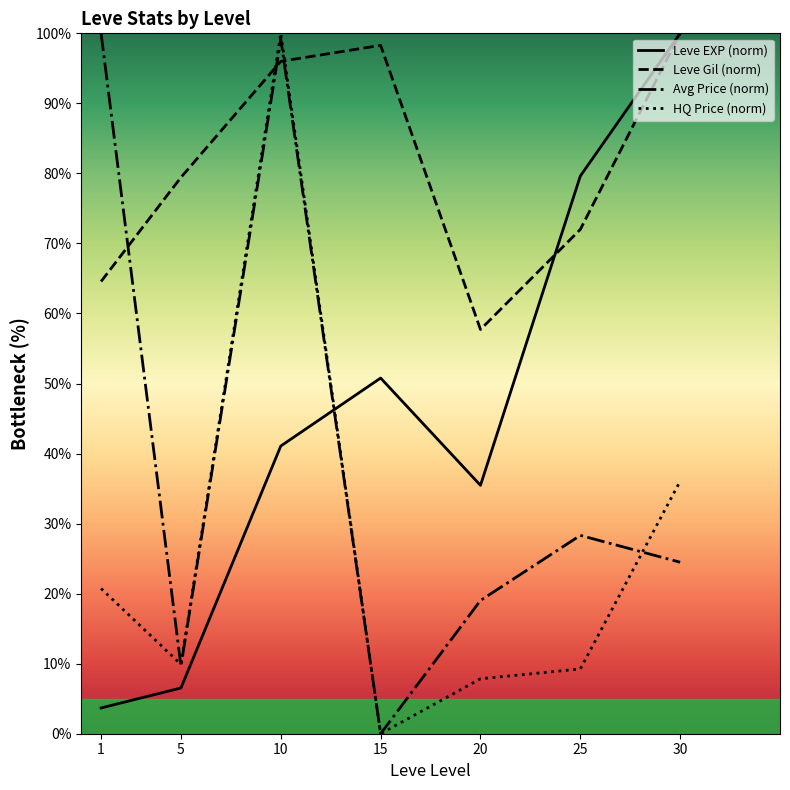

Reading left to right, transcribe all the data shown in this chart.

Leve EXP (norm): 1=3.7	5=6.5	10=41.1	15=50.8	20=35.5	25=79.6	30=100.0
Leve Gil (norm): 1=64.6	5=79.4	10=96.0	15=98.3	20=57.7	25=72.0	30=100.0
Avg Price (norm): 1=100.0	5=9.7	10=99.2	15=0.0	20=19.0	25=28.3	30=24.5
HQ Price (norm): 1=20.7	5=9.9	10=100.0	15=0.0	20=7.8	25=9.3	30=36.1